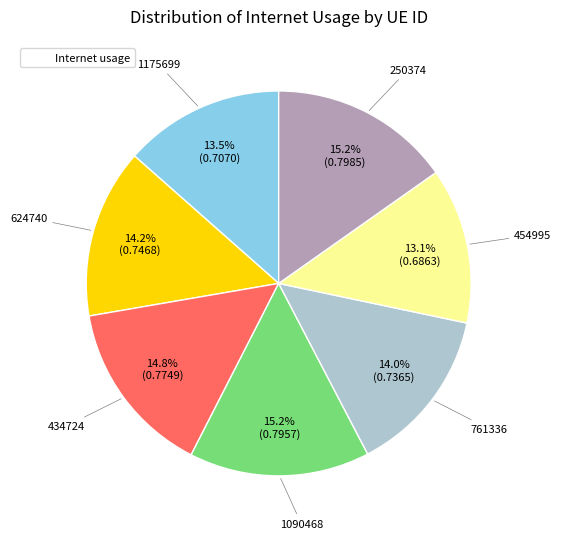

Count the number of slices in the pie.

7